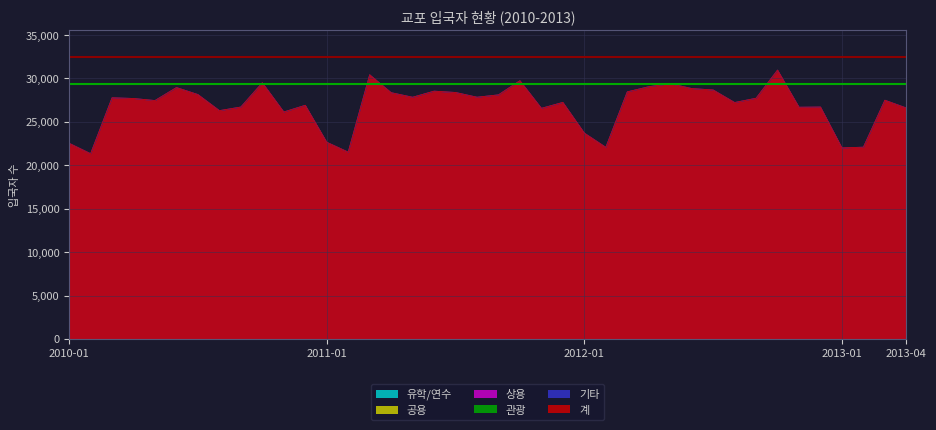

What is the label of the 5th point from the left?

2010-05